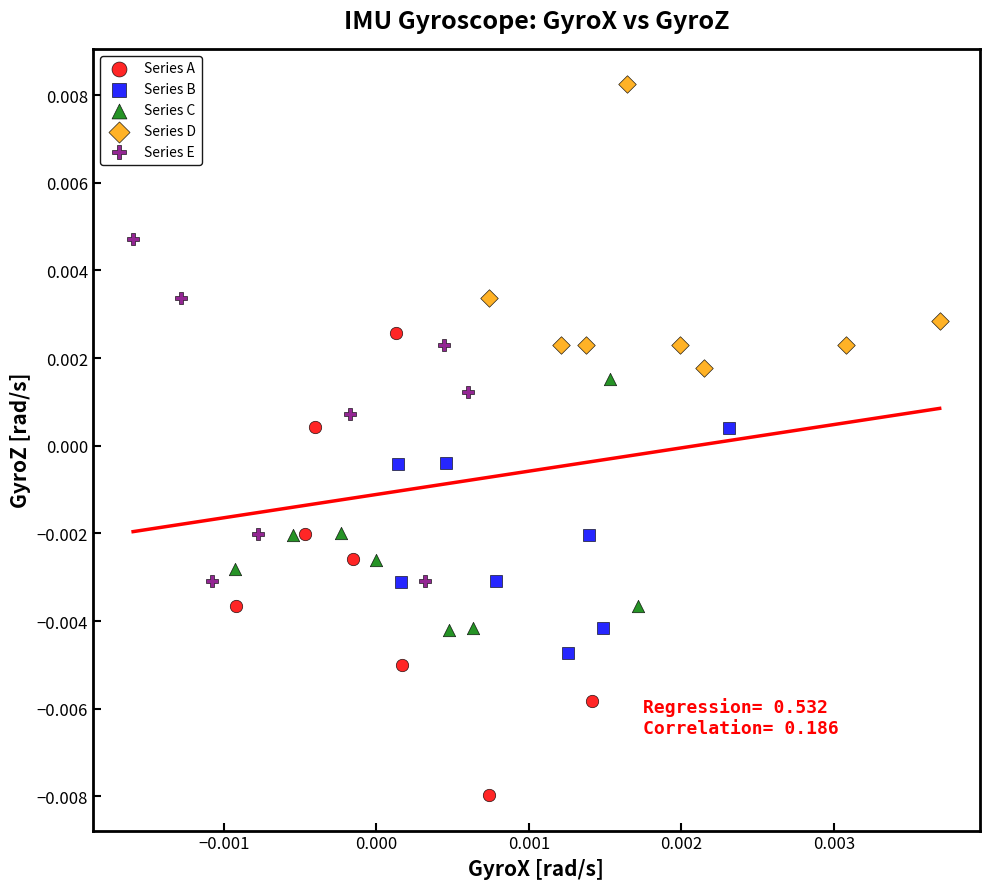

Which series reaches the maximum Y coordinate?

Series D